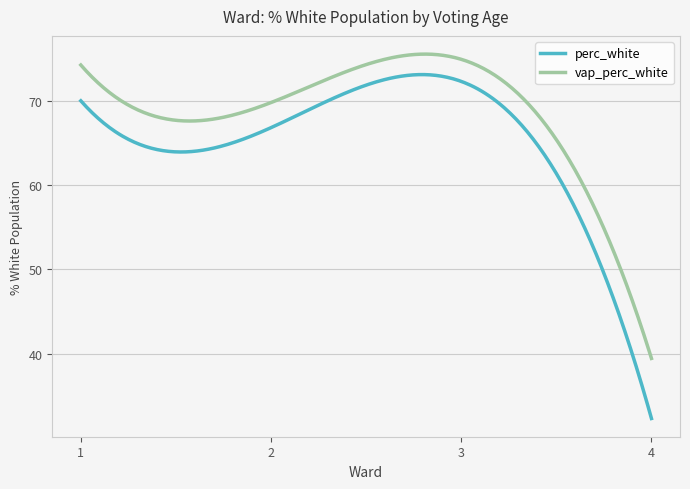

True or false: vap_perc_white and perc_white intersect in this chart.

False